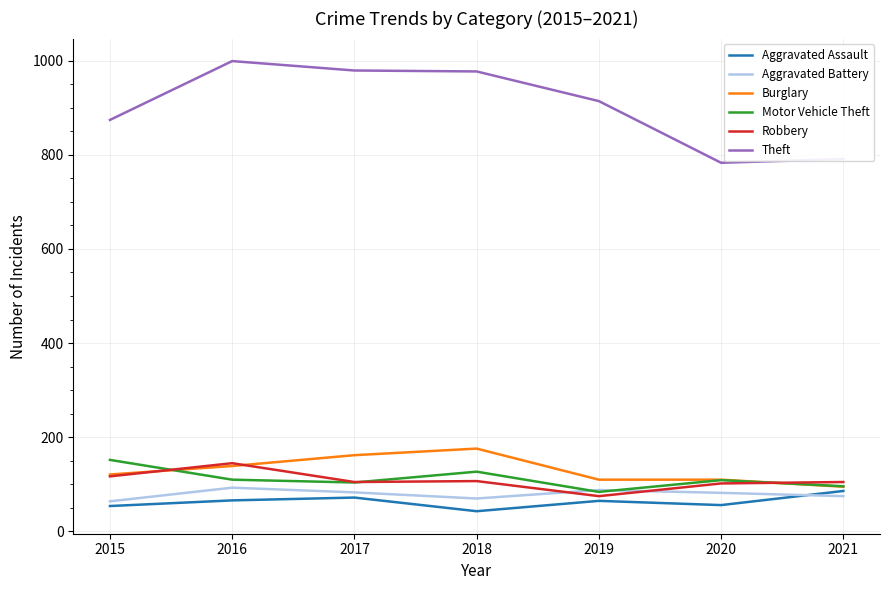

How many values in the Theft series are below 914?

3